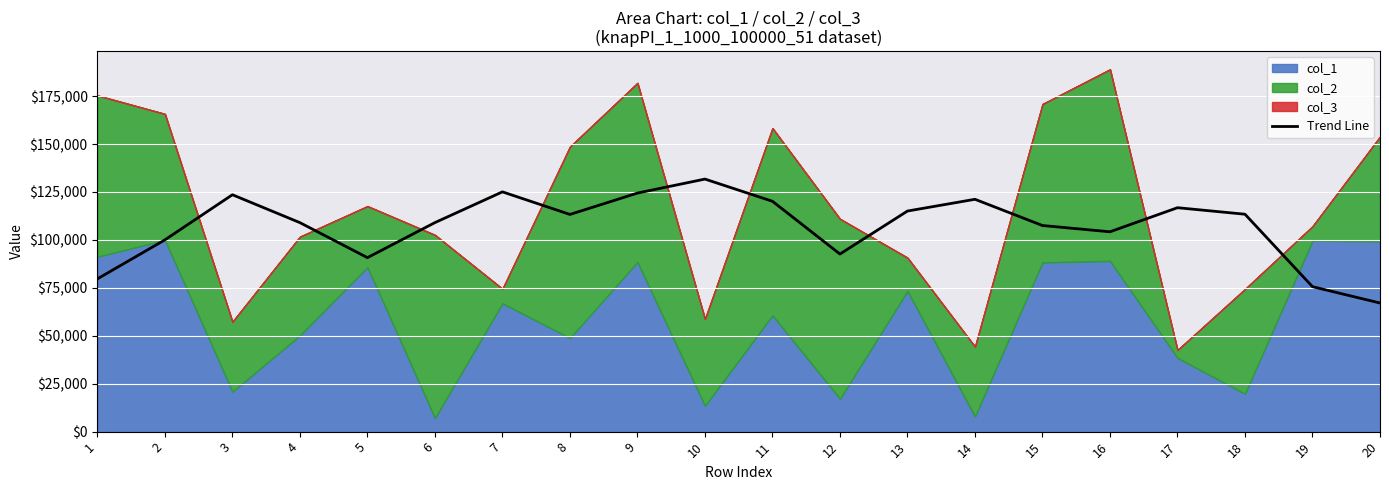

What is the value of the 3rd point from the left?

123551.8